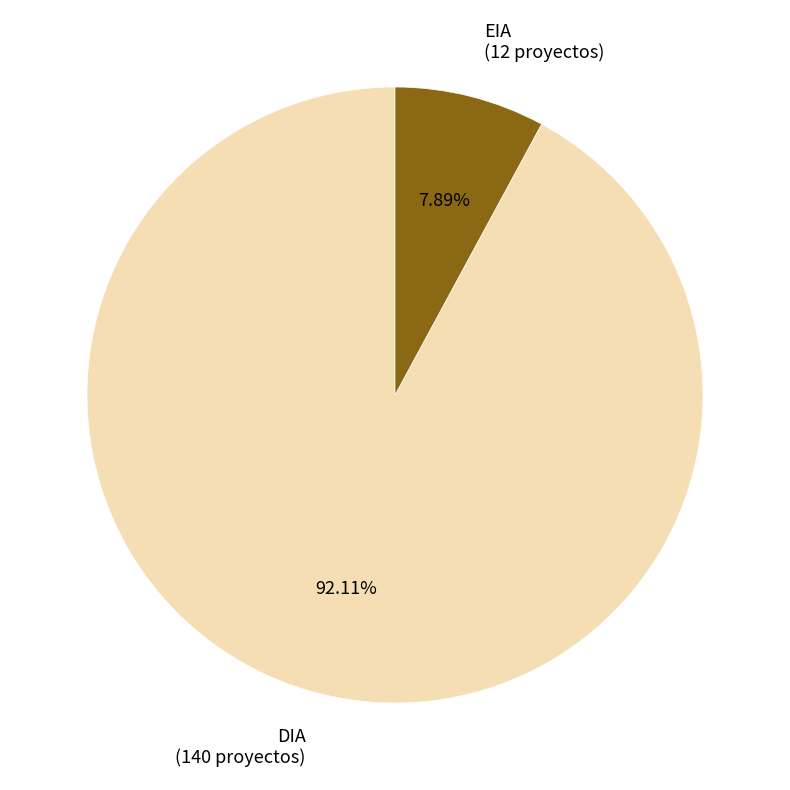

Does DIA account for over 50% of the chart?

Yes